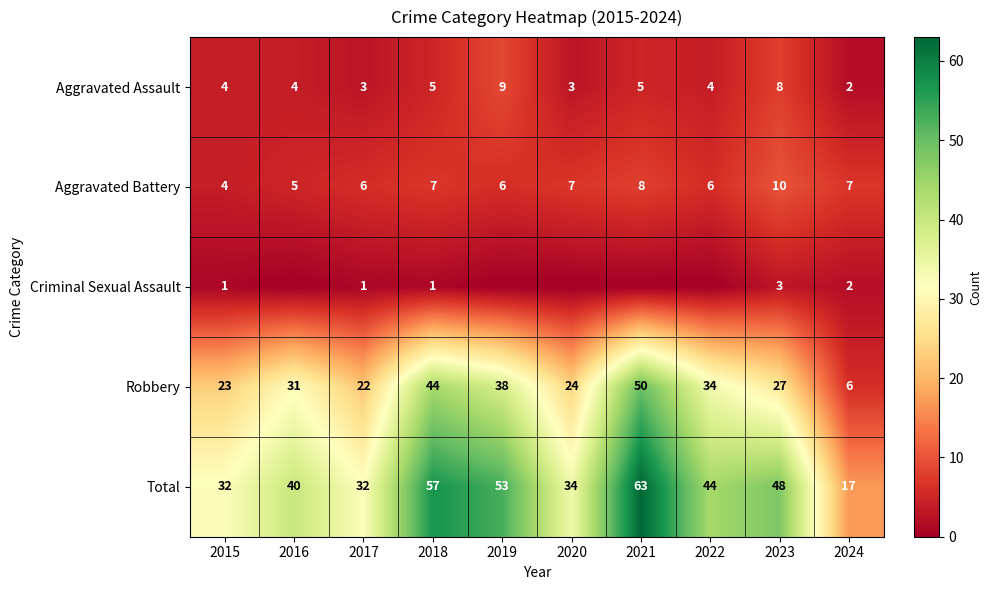

What is the minimum value for Total?

17